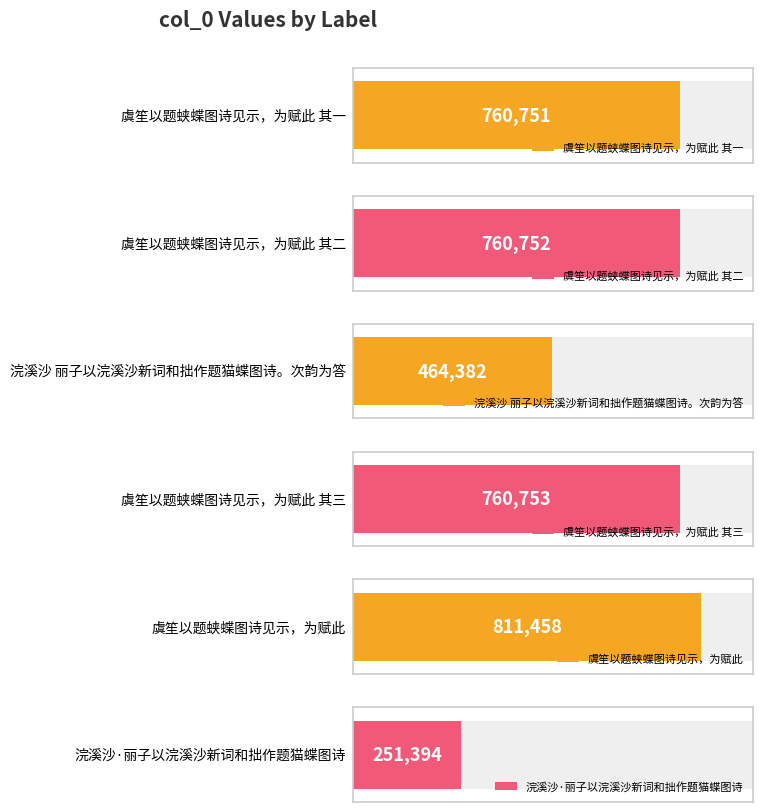

Are the bars grouped side by side (vs. stacked)?

No